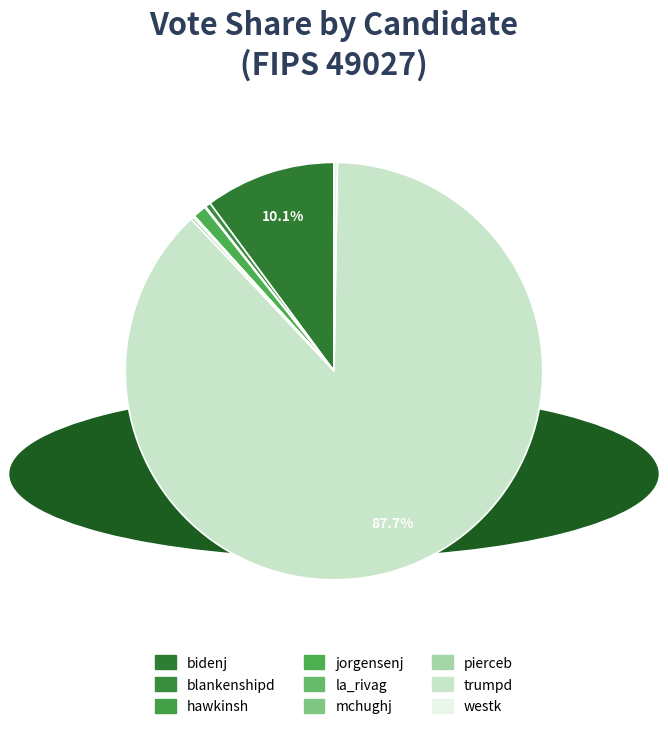

Is there a majority slice in this chart?

Yes